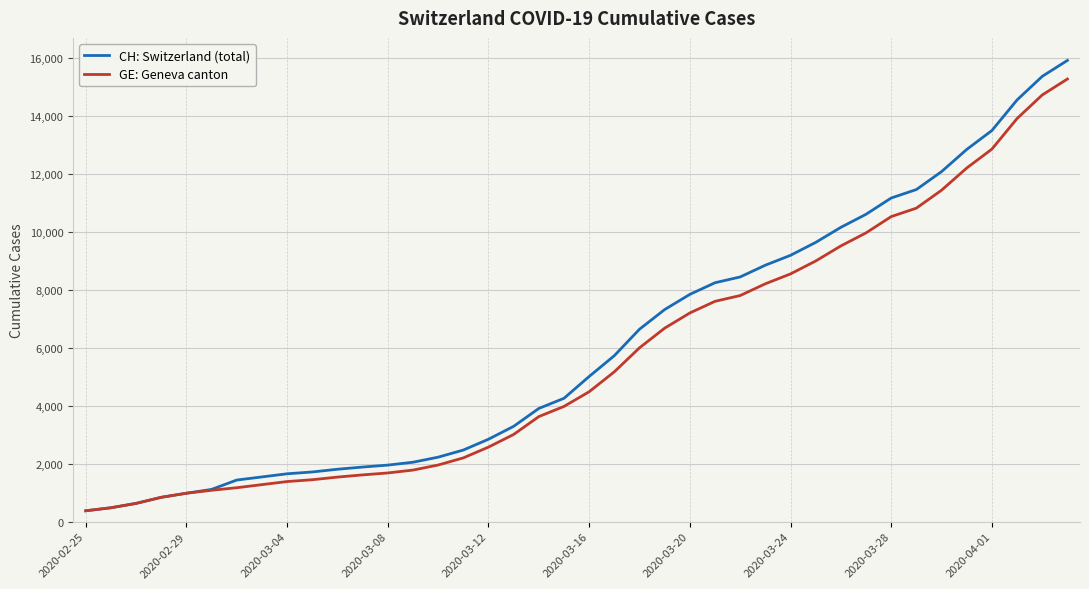

What is the minimum value shown in the chart?

375